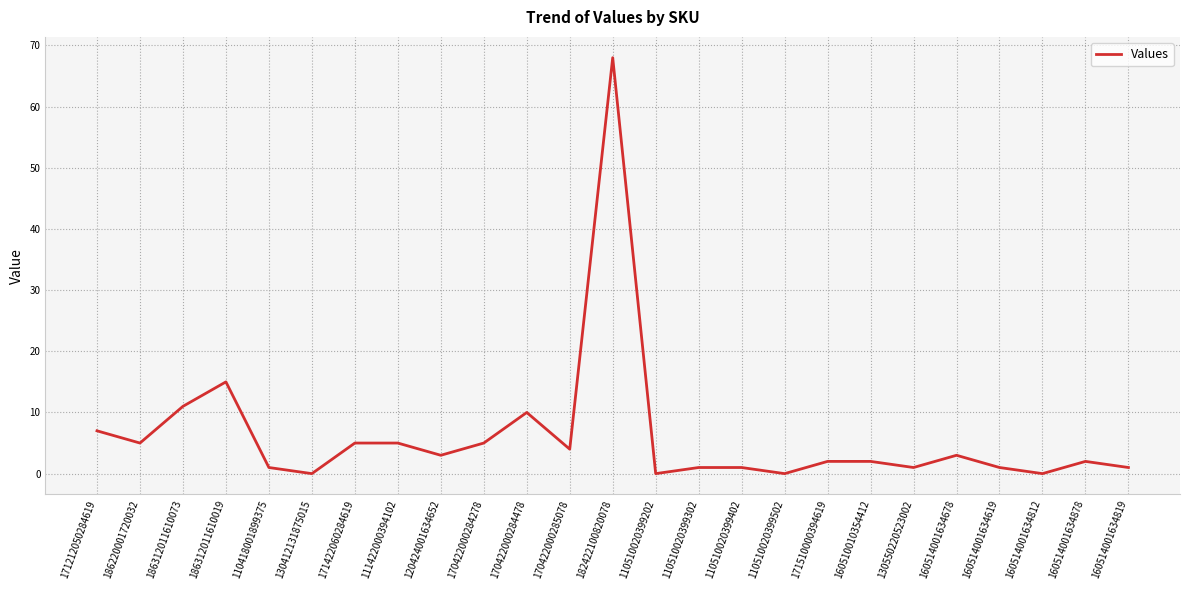

Which category has the highest value across all series?

182422100820078